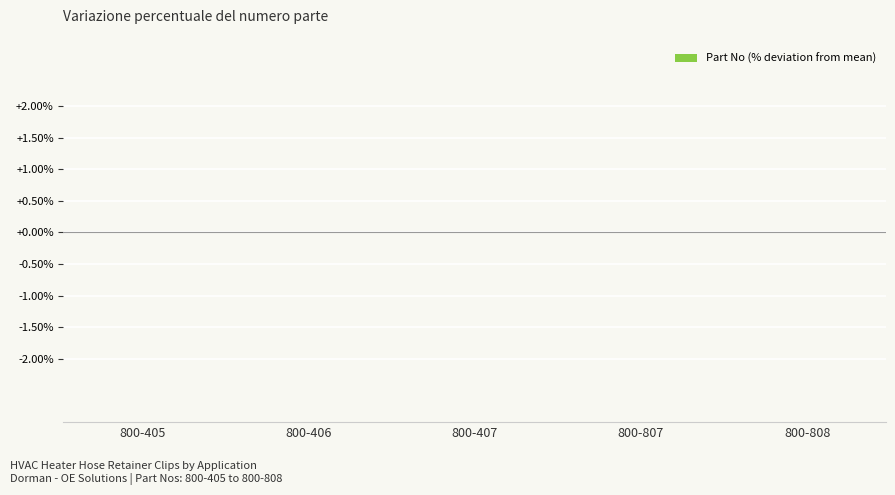

True or false: the data shows 0.0 at 800-808.

True